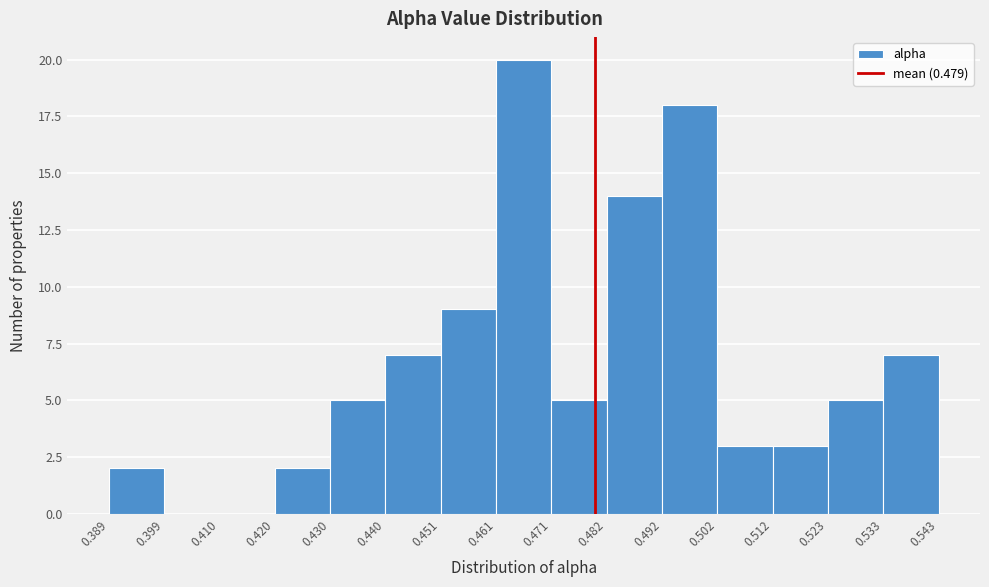

Reading left to right, list every bar in this chart as the range it spans on the x-axis followed by its height. The values are not printed on the chart, so give them approximately, as read against the axis.

0.389 to 0.399: 2
0.399 to 0.410: 0
0.410 to 0.420: 0
0.420 to 0.430: 2
0.430 to 0.440: 5
0.440 to 0.451: 7
0.451 to 0.461: 9
0.461 to 0.471: 20
0.471 to 0.482: 5
0.482 to 0.492: 14
0.492 to 0.502: 18
0.502 to 0.512: 3
0.512 to 0.523: 3
0.523 to 0.533: 5
0.533 to 0.543: 7